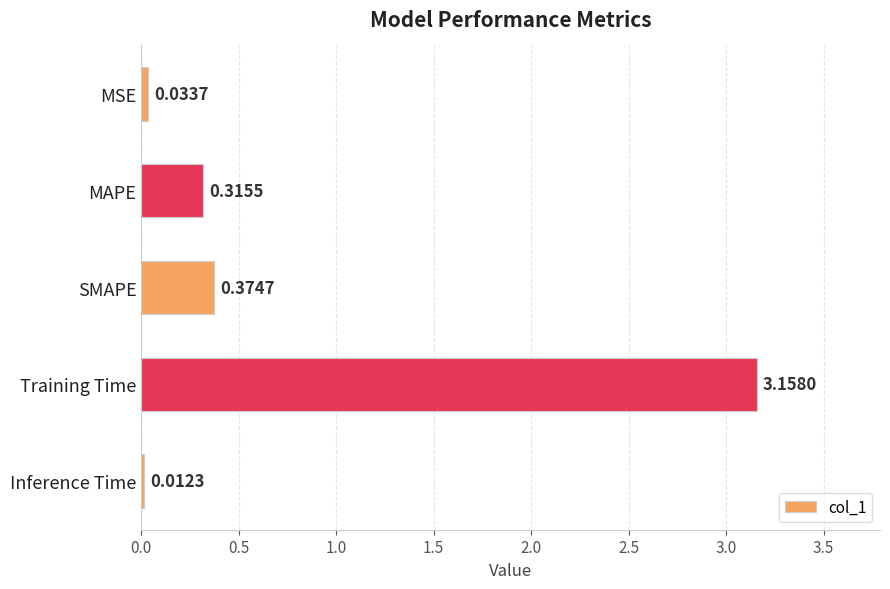

Which has a higher value, Inference Time or Training Time?

Training Time